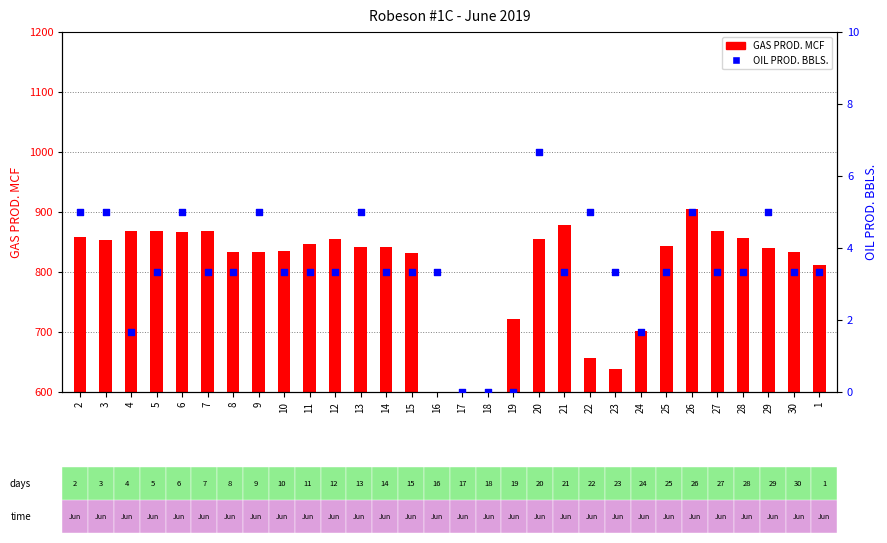

What are all the series names shown in the legend?

GAS PROD. MCF, OIL PROD. BBLS.